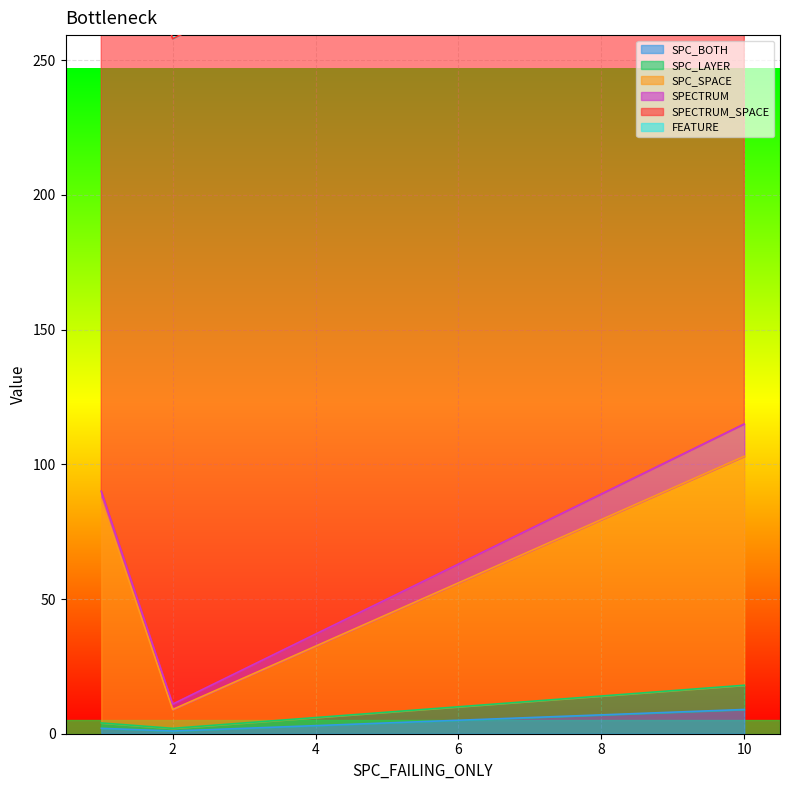

Which category has the highest value in the SPC_BOTH series?

10